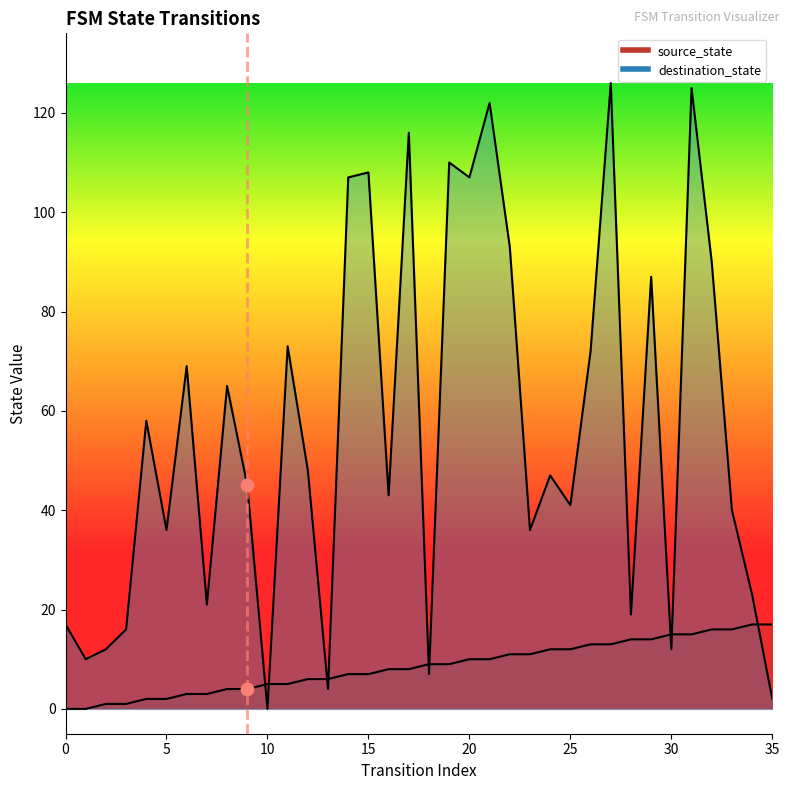

What is the total value across all series at 34?

40